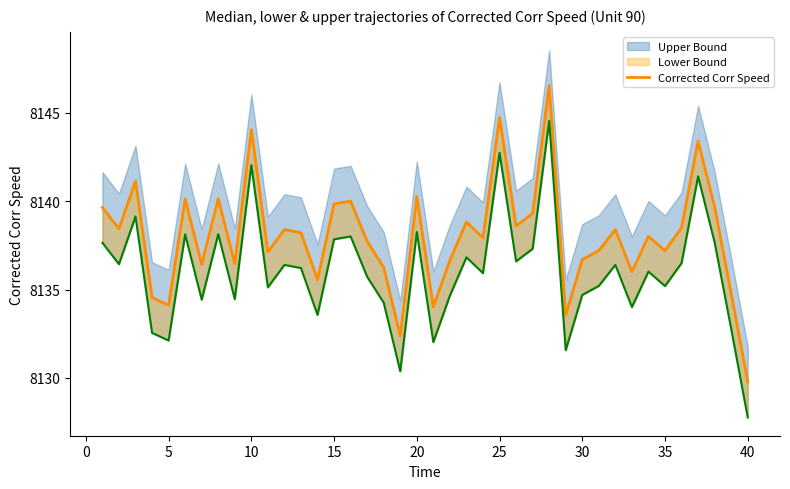

Does the chart display data point markers on the line(s)?

No